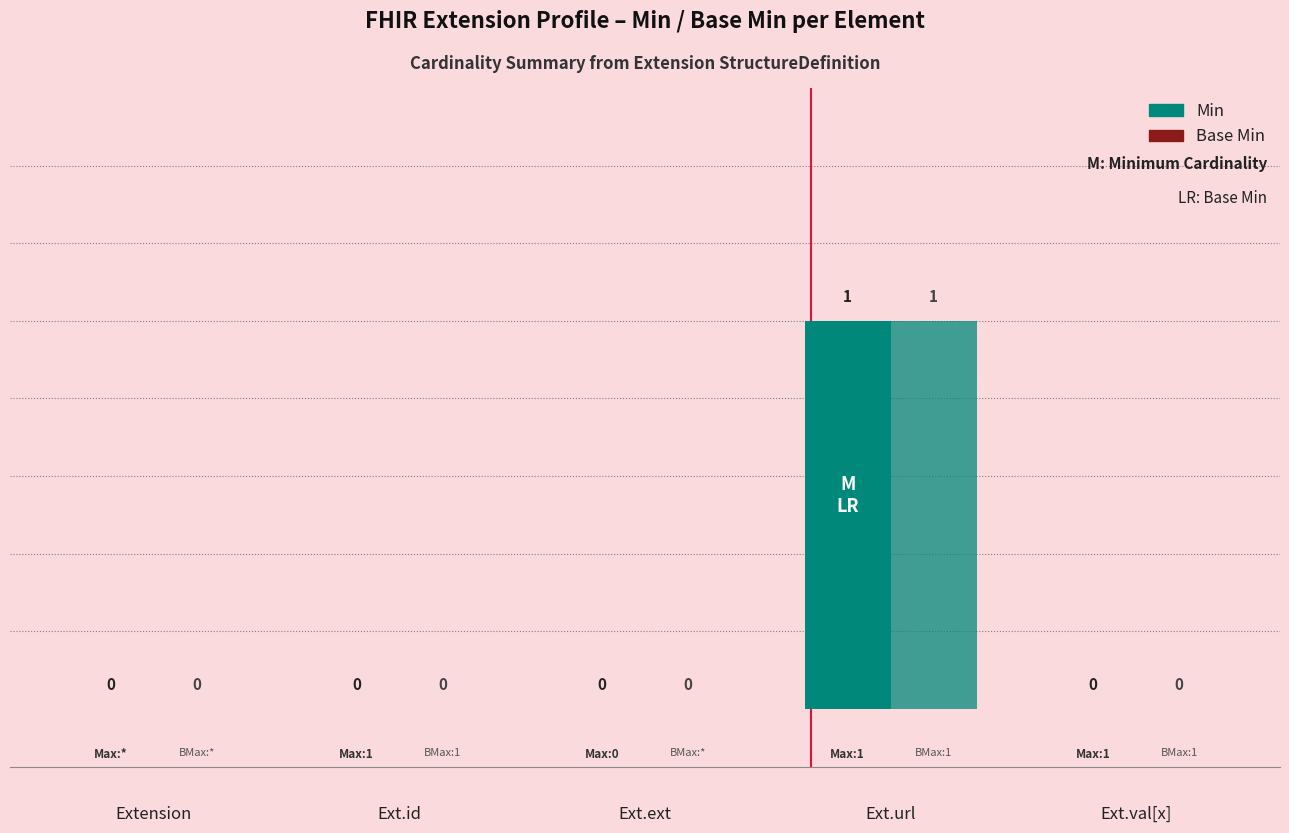

How many data points in Min are above 0?

1